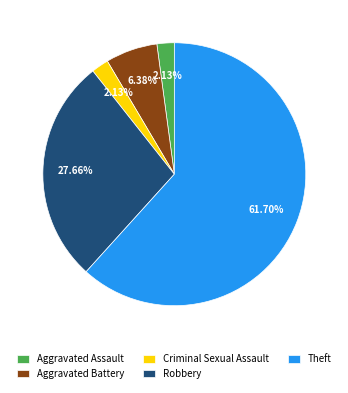

To the nearest percent, what is the difference between the largest and smallest slice percentages?

60%